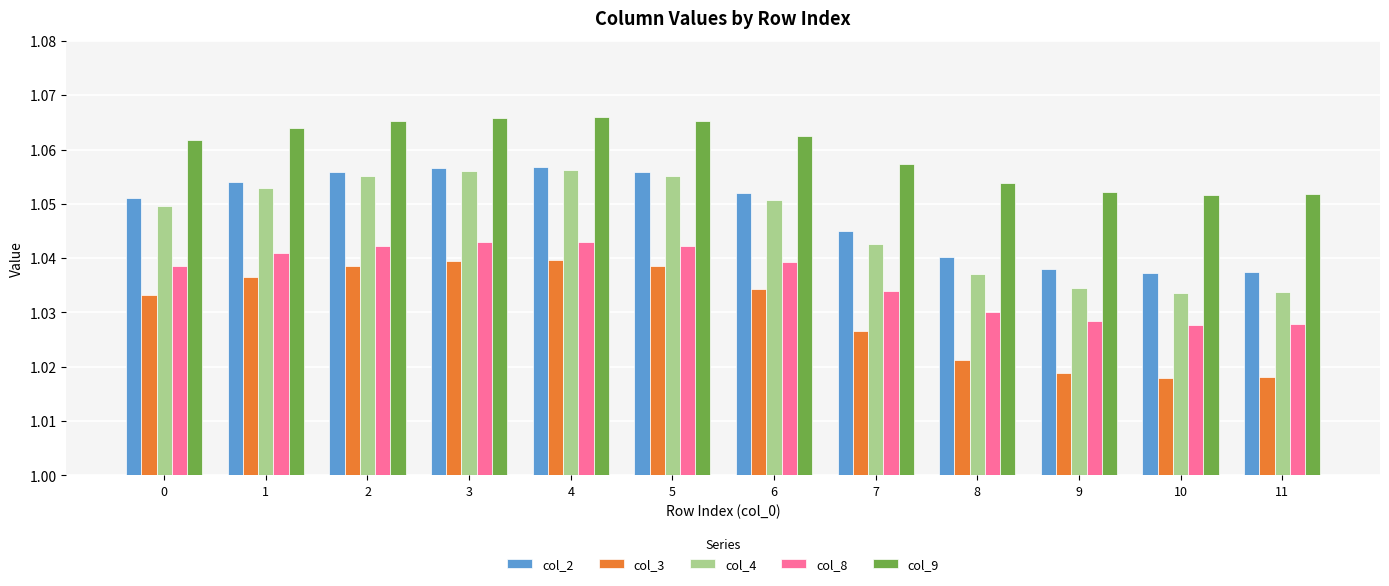

Between 7 and 10, which series saw the biggest shift?

col_4